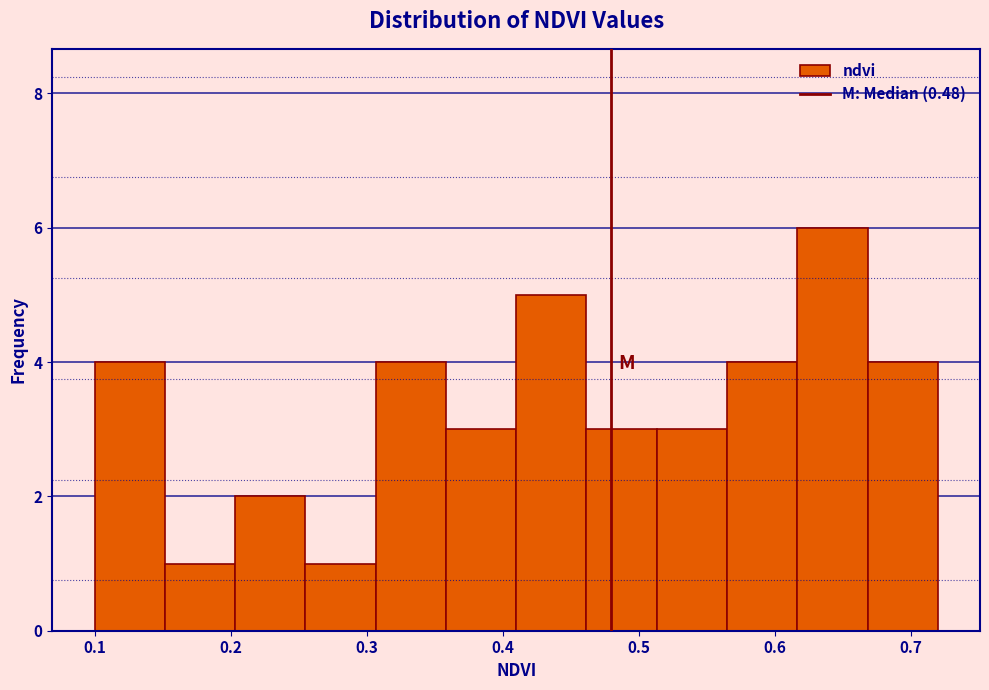

How tall is the bar that spans 0.15 to 0.20 on the x-axis? Neither the bar edges nor the heights are printed on the chart, so give them approximately, as read against the axes.

1